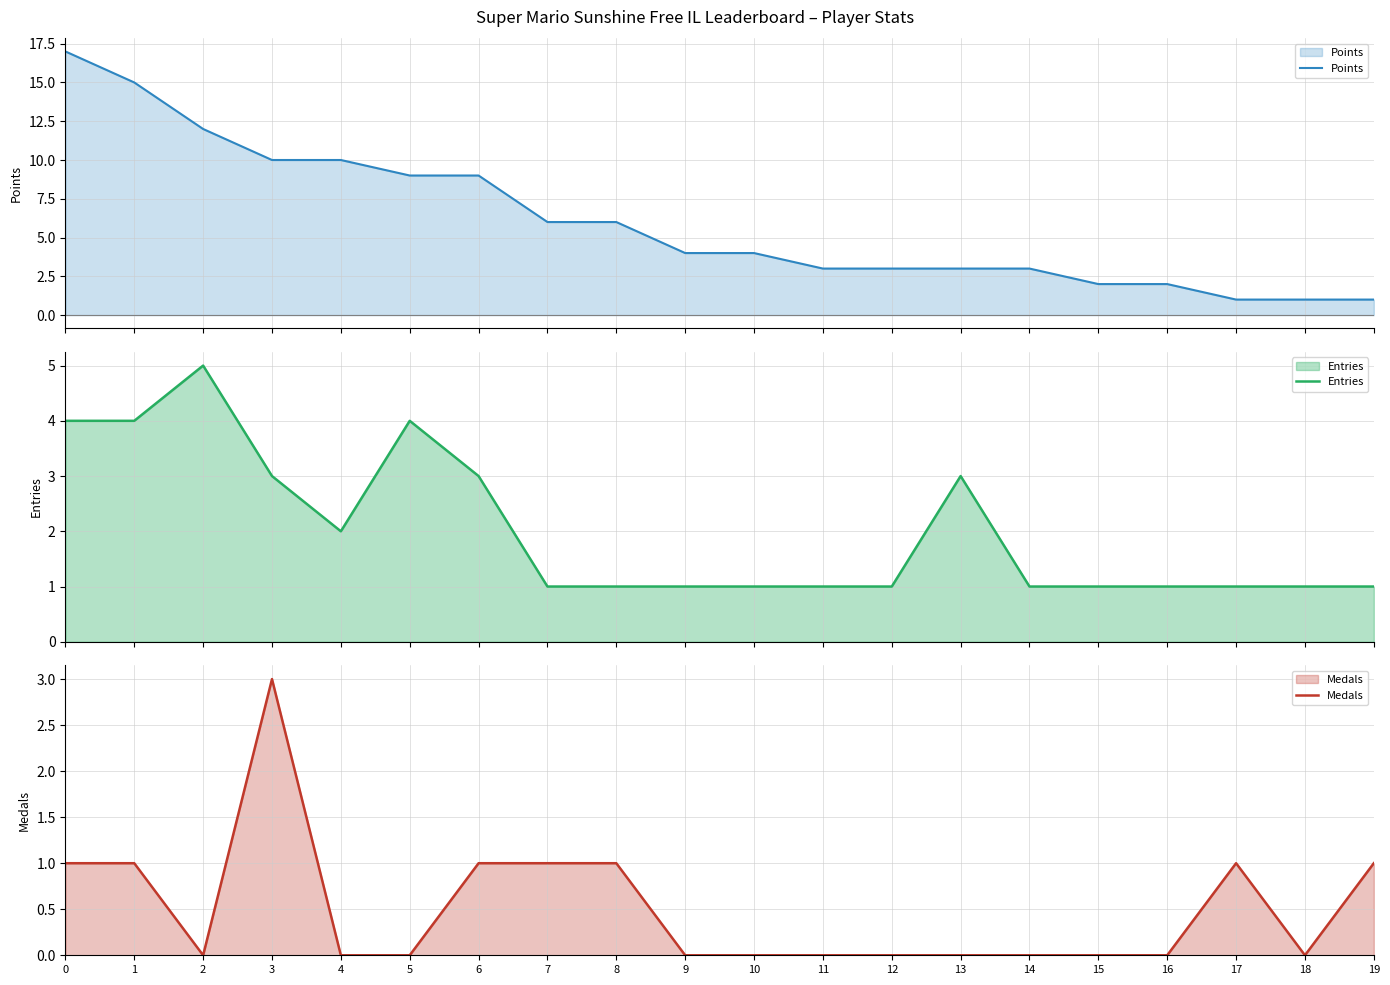

True or false: Medals has more than 2 interior local peaks.

False